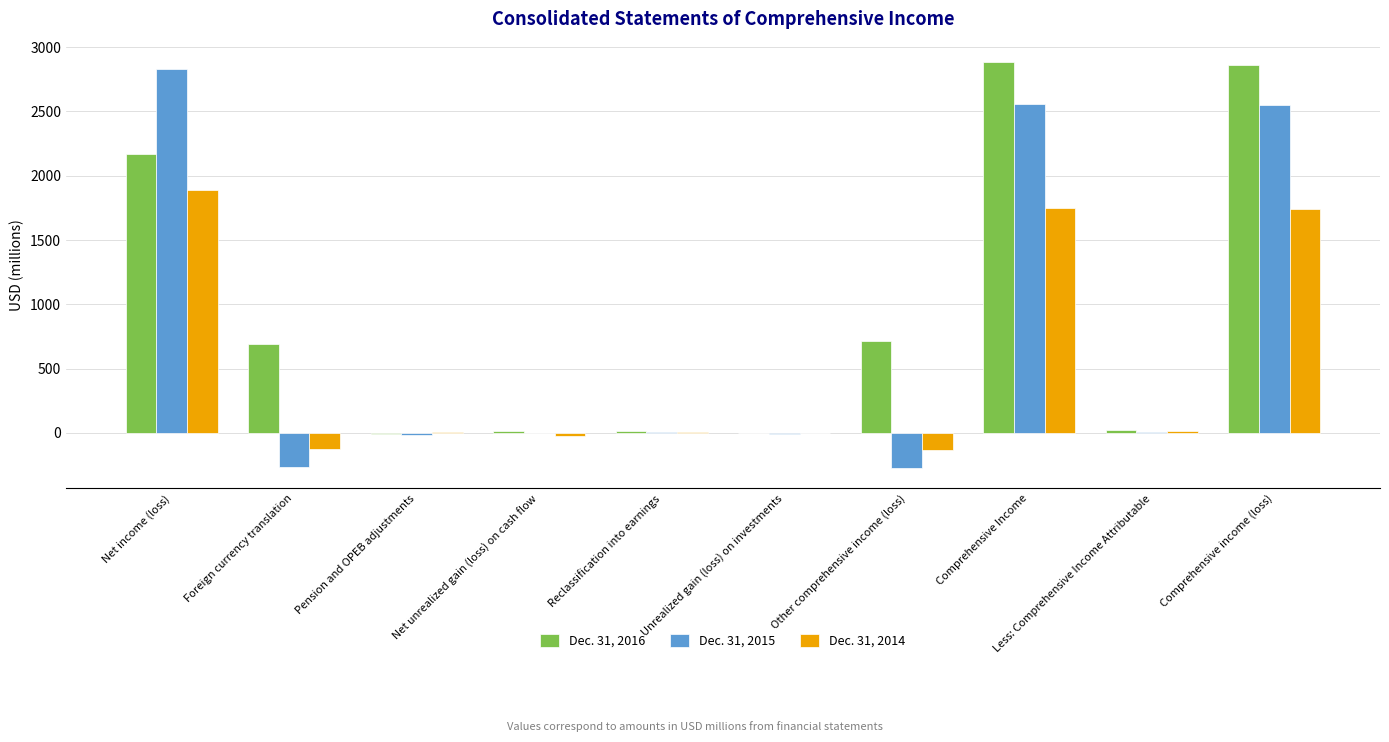

Count the number of categories in the chart.

10